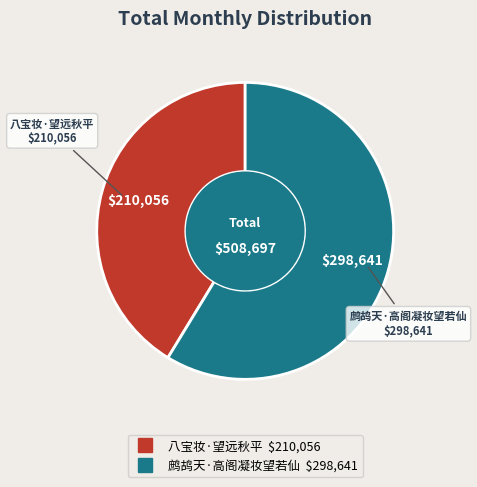

What is the ratio of the value at 八宝妆·望远秋平 to the value at 鹧鸪天·高阁凝妆望若仙?

0.7